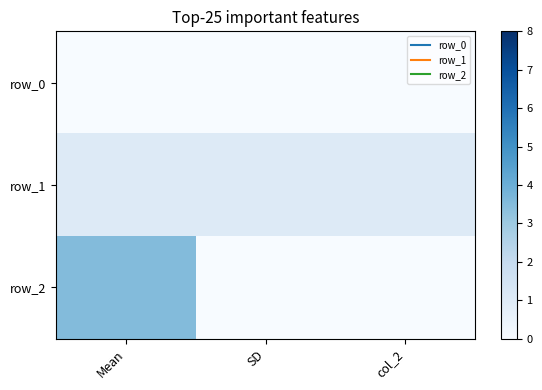

Which series changed the most between Mean and col_2?

row_2